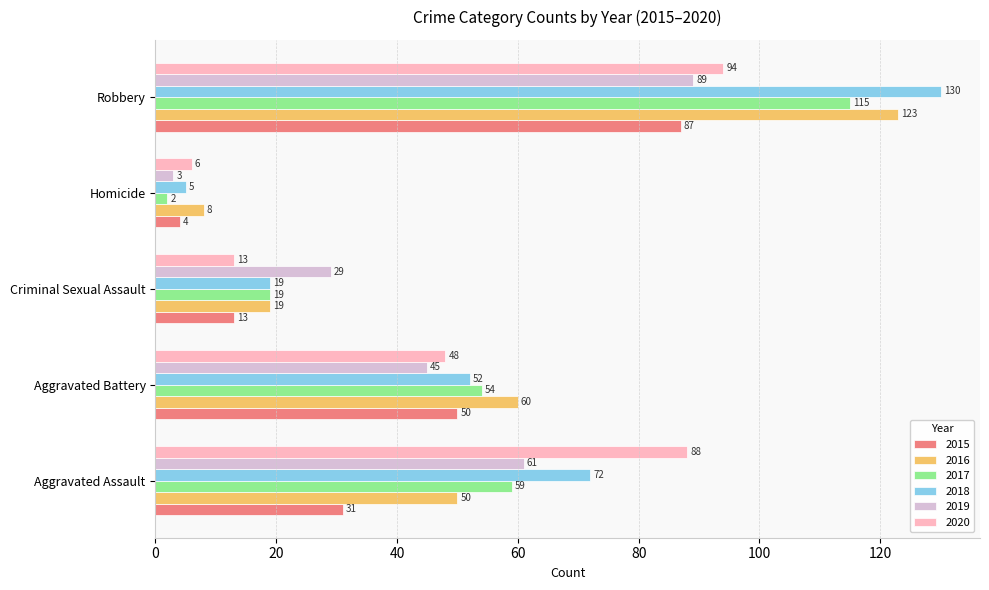

Which series changed the most between Aggravated Assault and Robbery?

2016